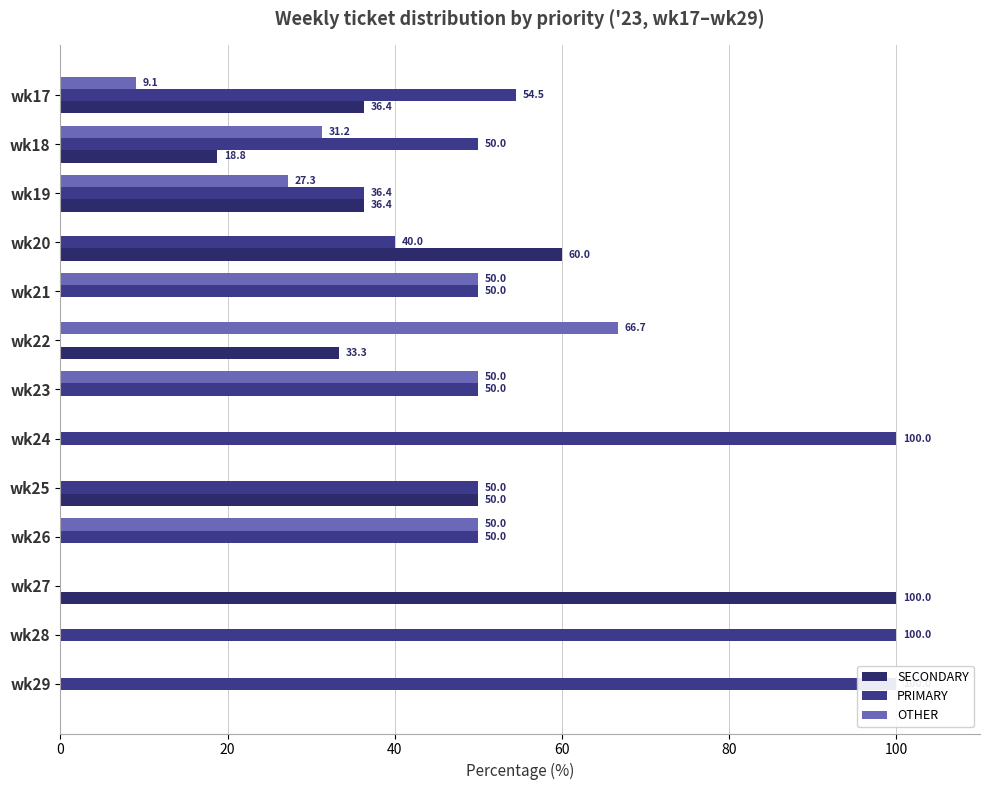

Is it true that SECONDARY equals 55.9 at wk28?

False